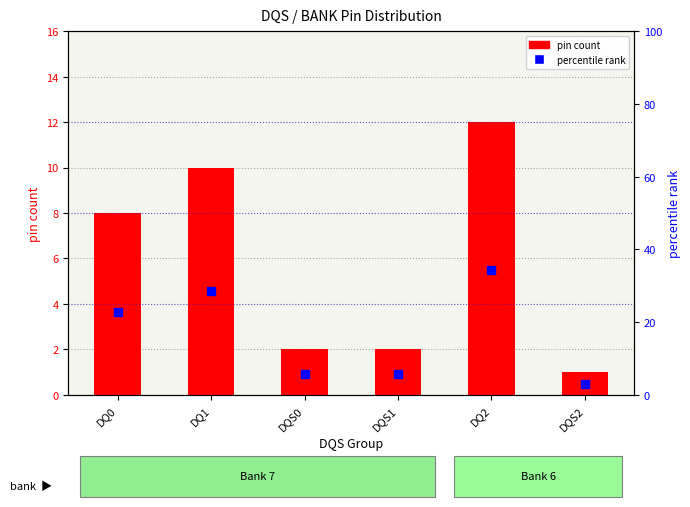

Is the value of pin count at DQ1 greater than the value of percentile rank at DQ2?

No